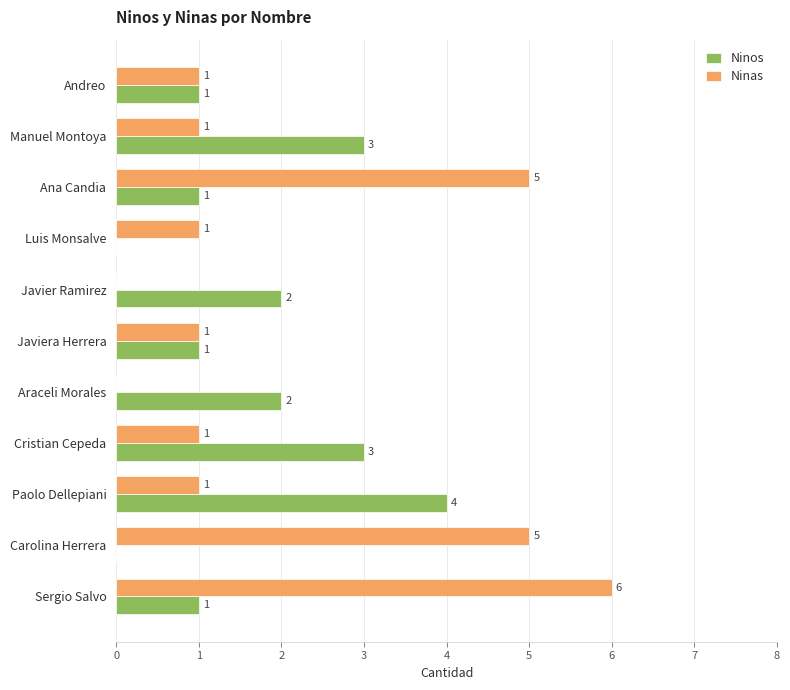

The value of Ninas at Araceli Morales is 0. True or false?

True